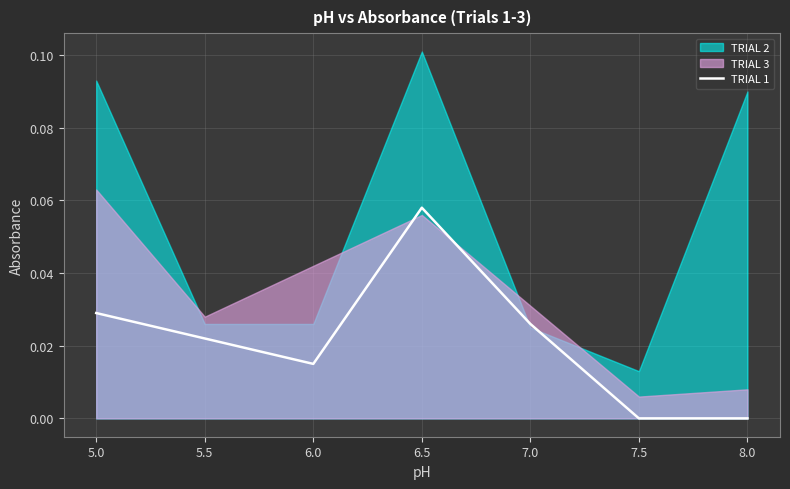

How many values are between 0 and 1?

7